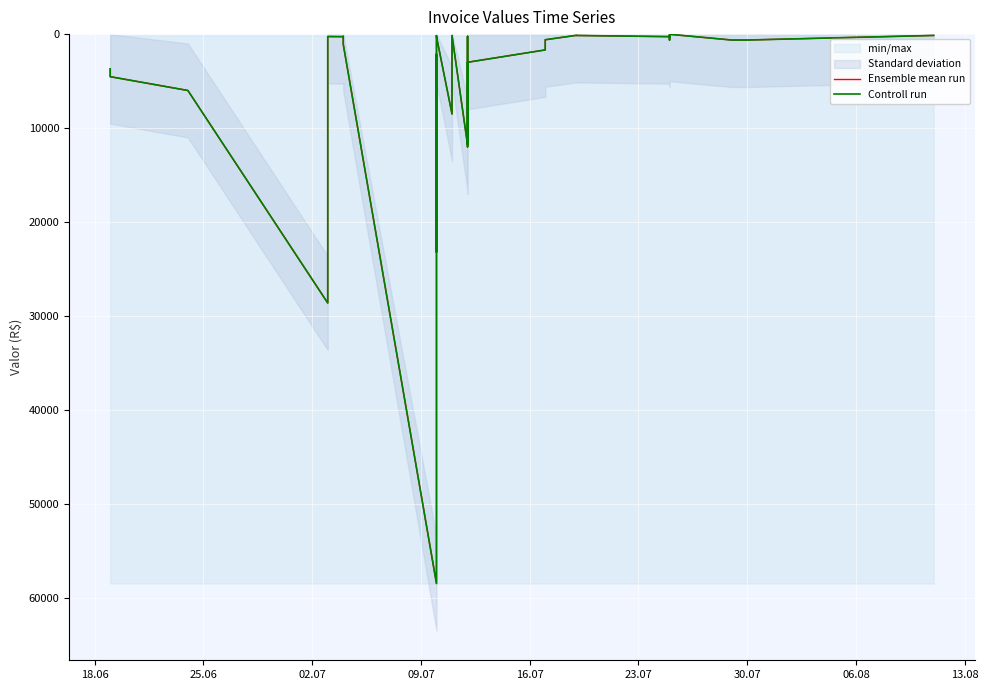

What is the sum of all Controll run values?

211276.2